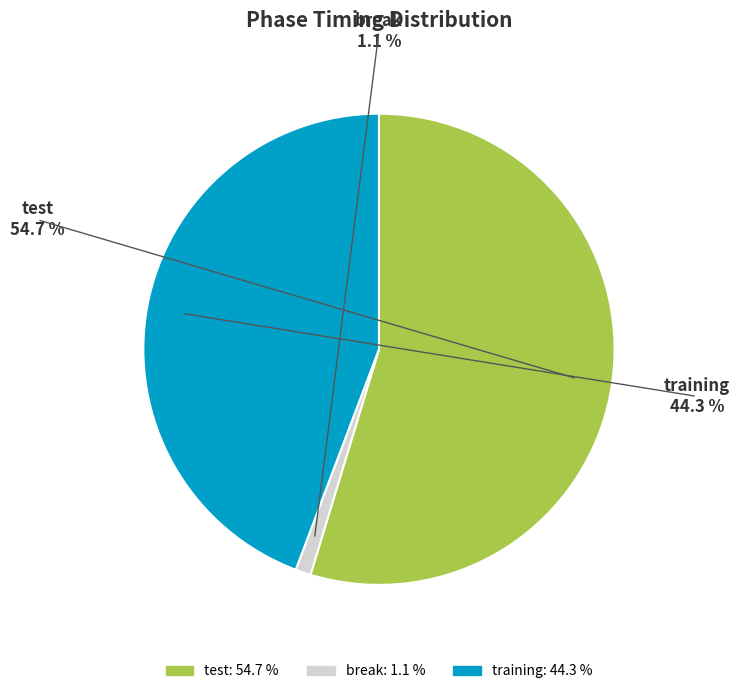

To the nearest percent, what is the difference between the largest and smallest slice percentages?

54%